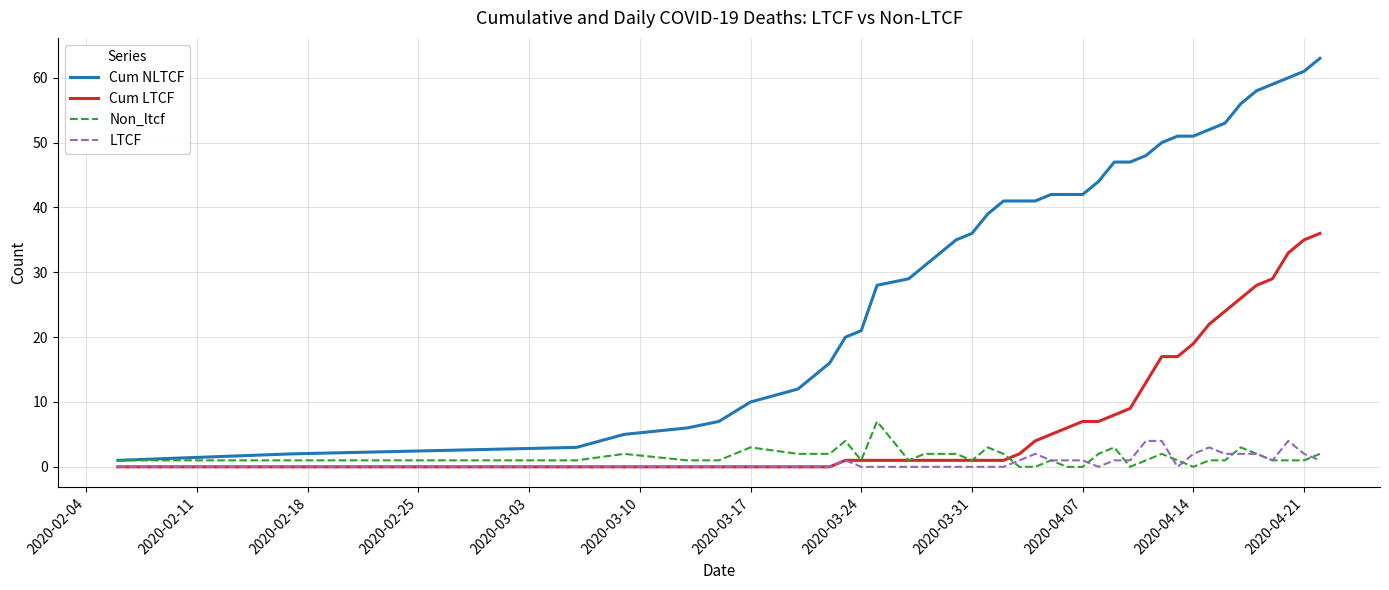

What is the greatest value displayed?

63